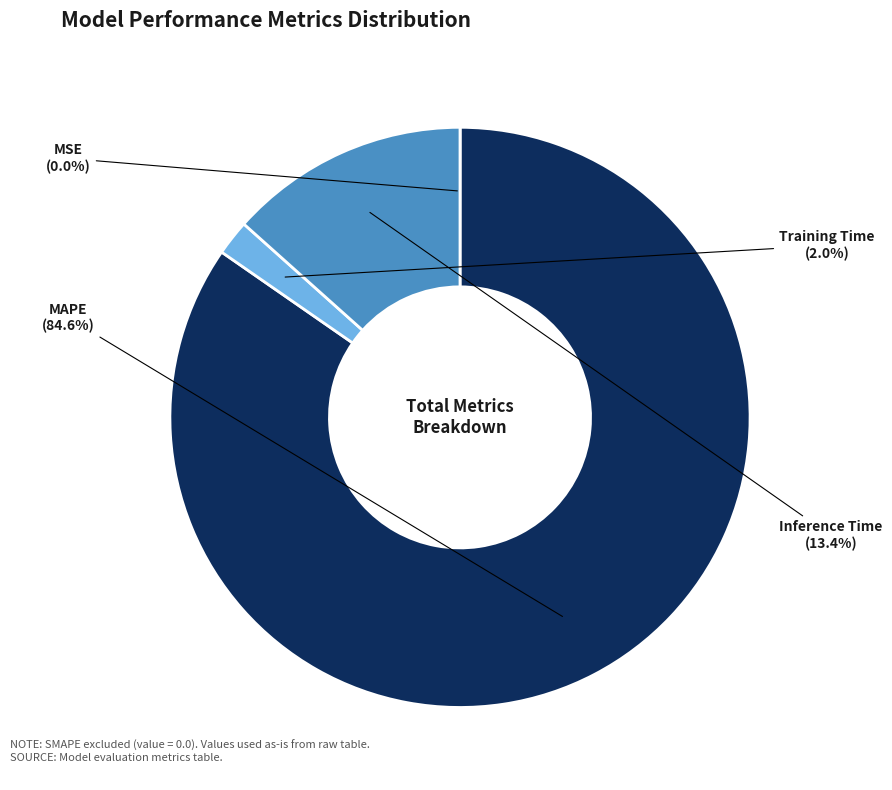

Which slice is the largest?

MAPE